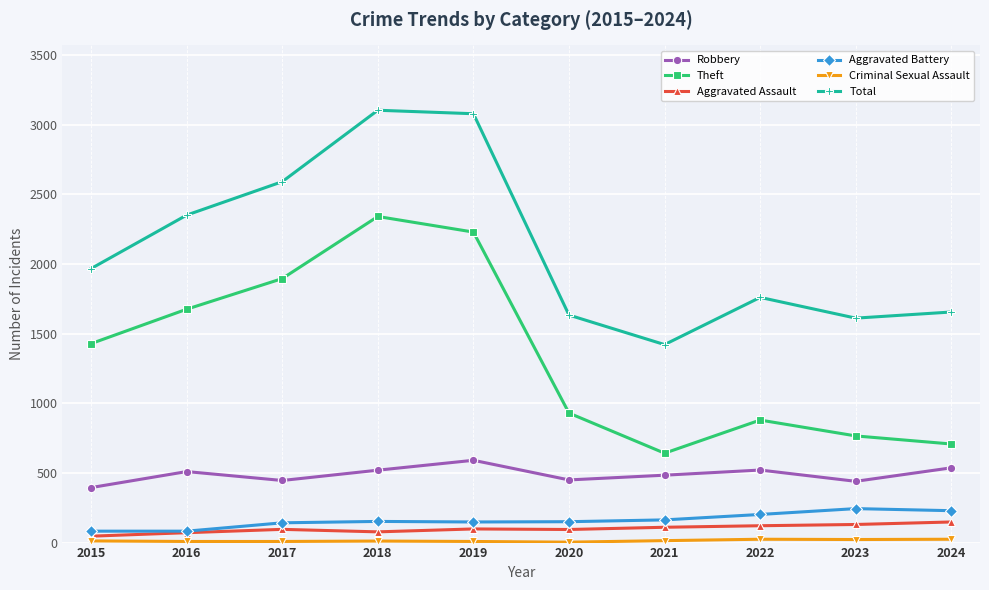

True or false: Aggravated Battery has a value of 33 at 2017.

False